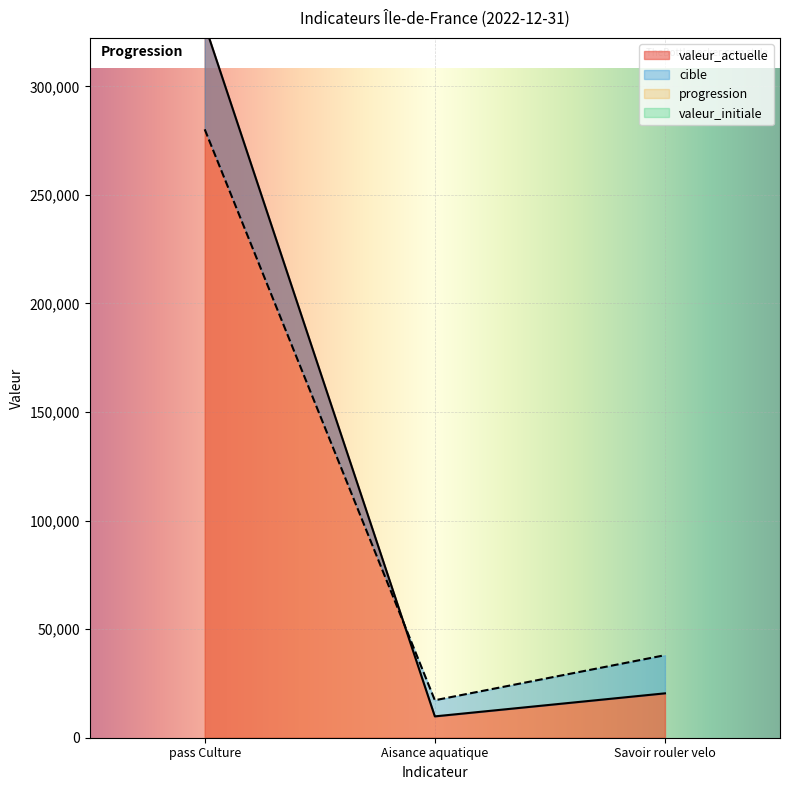

Does the chart display data point markers on the line(s)?

No